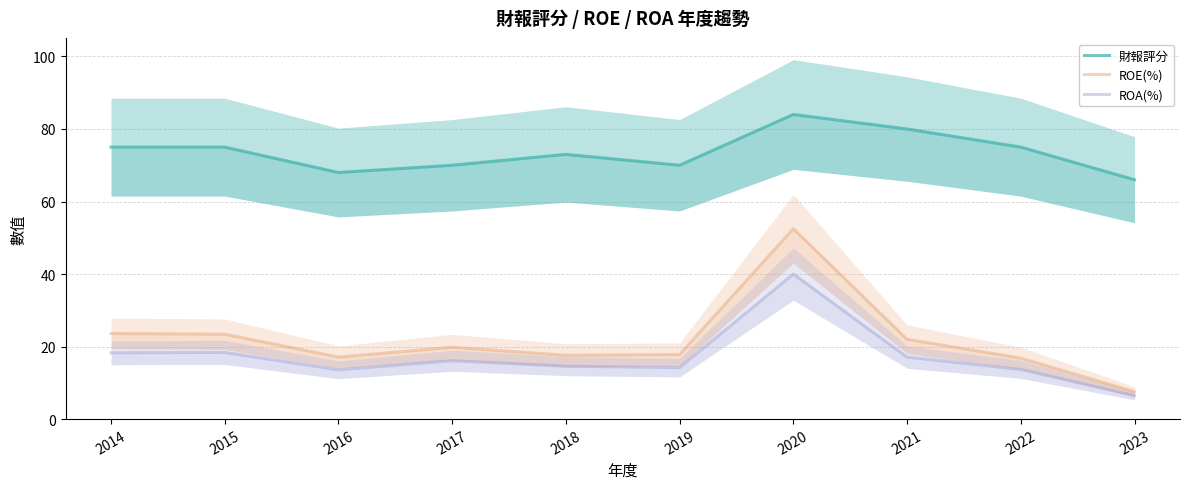

Where does the 財報評分 series first go above 75?

2020